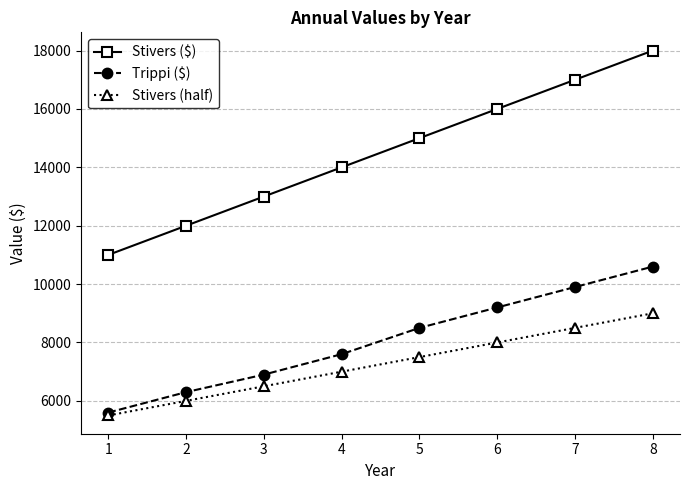

At how many categories does at least one series exceed 17960?

1